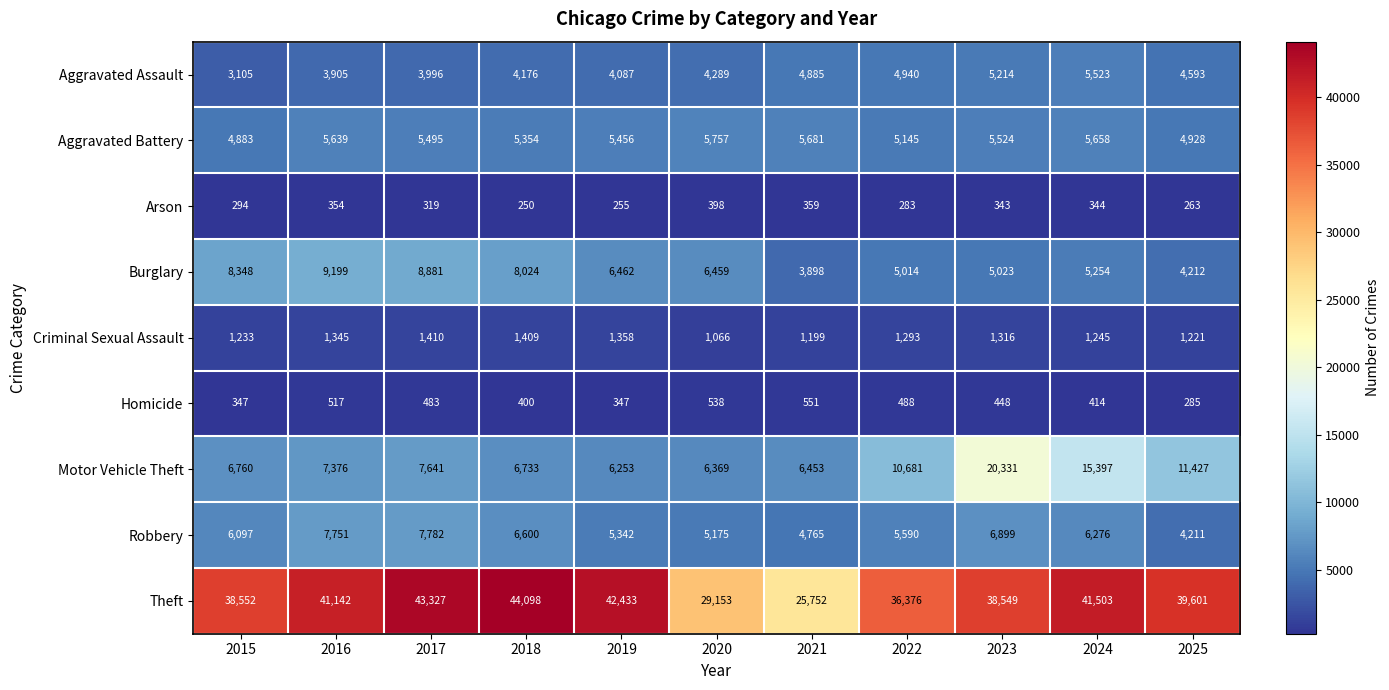

What is the maximum value shown in the chart?

44098